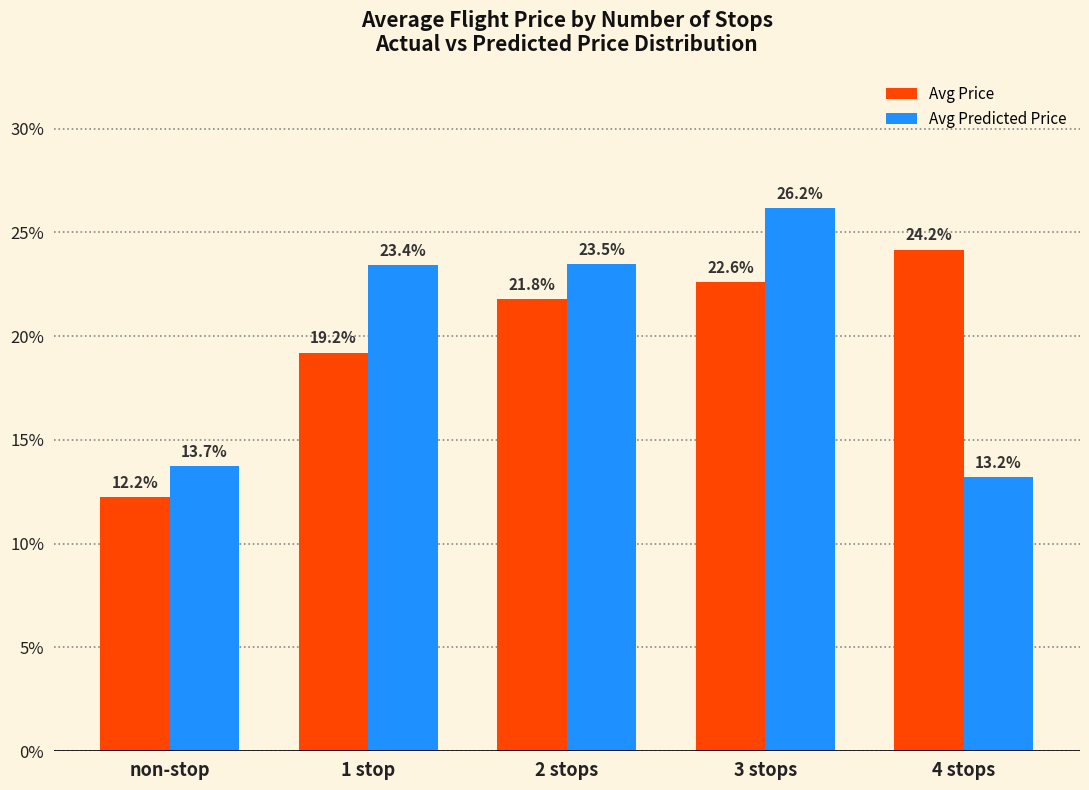

What is the label of the 1st bar from the left?

non-stop